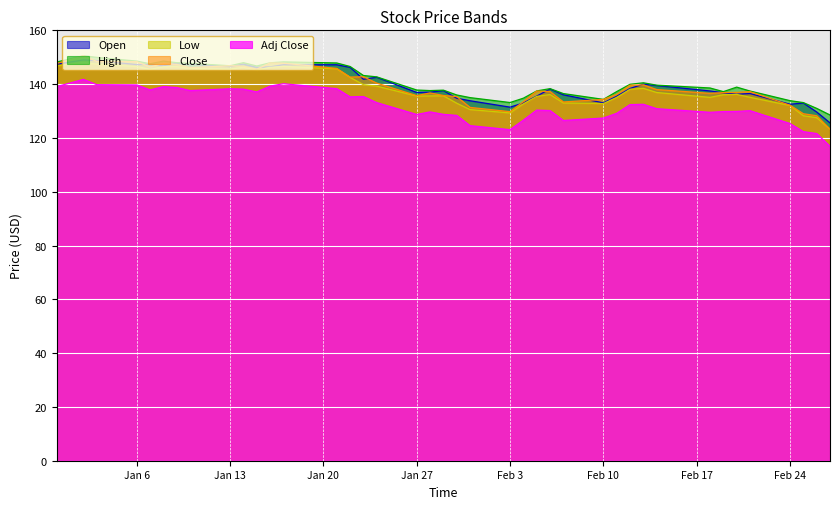

Reading left to right, extract all data points from this chart.

Open: 147.4	149.0	148.8	147.3	147.3	146.8	147.8	147.4	146.5	147.4	146.2	146.4	147.2	147.2	146.2	141.8	142.6	136.9	137.0	137.6	134.8	133.8	131.4	133.0	135.6	138.2	136.0	133.0	135.5	138.4	140.0	139.5	137.5	136.8	136.3	136.5	132.5	133.0	129.7	125.6
High: 148.2	150.6	150.0	148.6	147.6	148.6	148.0	147.7	146.8	148.0	146.7	147.9	148.3	147.9	146.6	143.2	142.7	137.8	137.6	137.8	136.0	135.0	133.2	134.8	137.5	138.3	136.5	134.3	137.2	139.9	140.5	139.6	138.6	137.2	138.9	137.4	133.9	133.1	131.0	128.5
Low: 146.8	148.0	147.4	146.5	145.5	146.5	146.5	145.8	145.6	146.3	145.2	146.2	146.6	145.7	142.5	139.8	139.3	135.6	135.6	135.7	132.9	130.5	129.3	132.7	135.4	136.1	133.0	132.8	135.1	138.1	138.4	136.9	135.1	136.1	136.2	135.1	132.1	128.2	127.5	123.2
Close: 147.7	150.5	148.4	148.3	146.4	147.7	147.3	146.1	146.8	146.7	145.6	147.9	147.8	145.8	142.6	142.8	140.4	135.7	136.7	135.8	135.4	131.3	129.8	133.5	137.4	137.2	133.4	134.3	136.2	139.6	139.7	138.0	136.6	136.9	136.9	137.2	132.2	129.0	128.2	123.3
Adj Close: 139.1	141.8	139.8	139.7	137.9	139.1	138.7	137.6	138.3	138.1	137.1	139.3	140.2	138.3	135.3	135.4	133.1	128.7	129.7	128.8	128.4	124.6	123.1	126.6	130.3	130.2	126.5	127.4	129.2	132.4	132.5	130.9	129.5	129.8	129.9	130.1	125.3	122.3	121.6	116.9